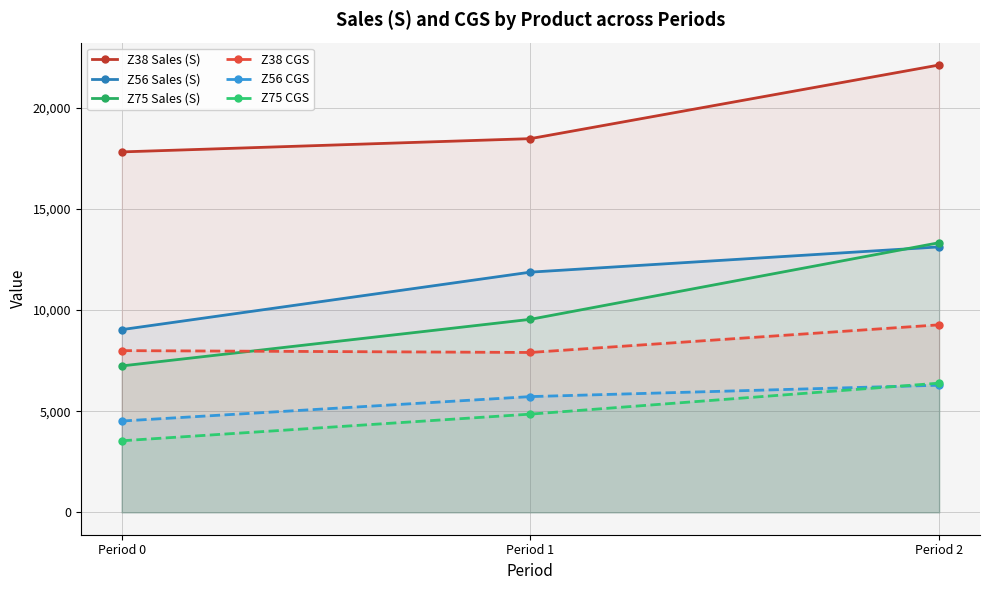

How many values in the Z75 Sales (S) series are below 9540?

1